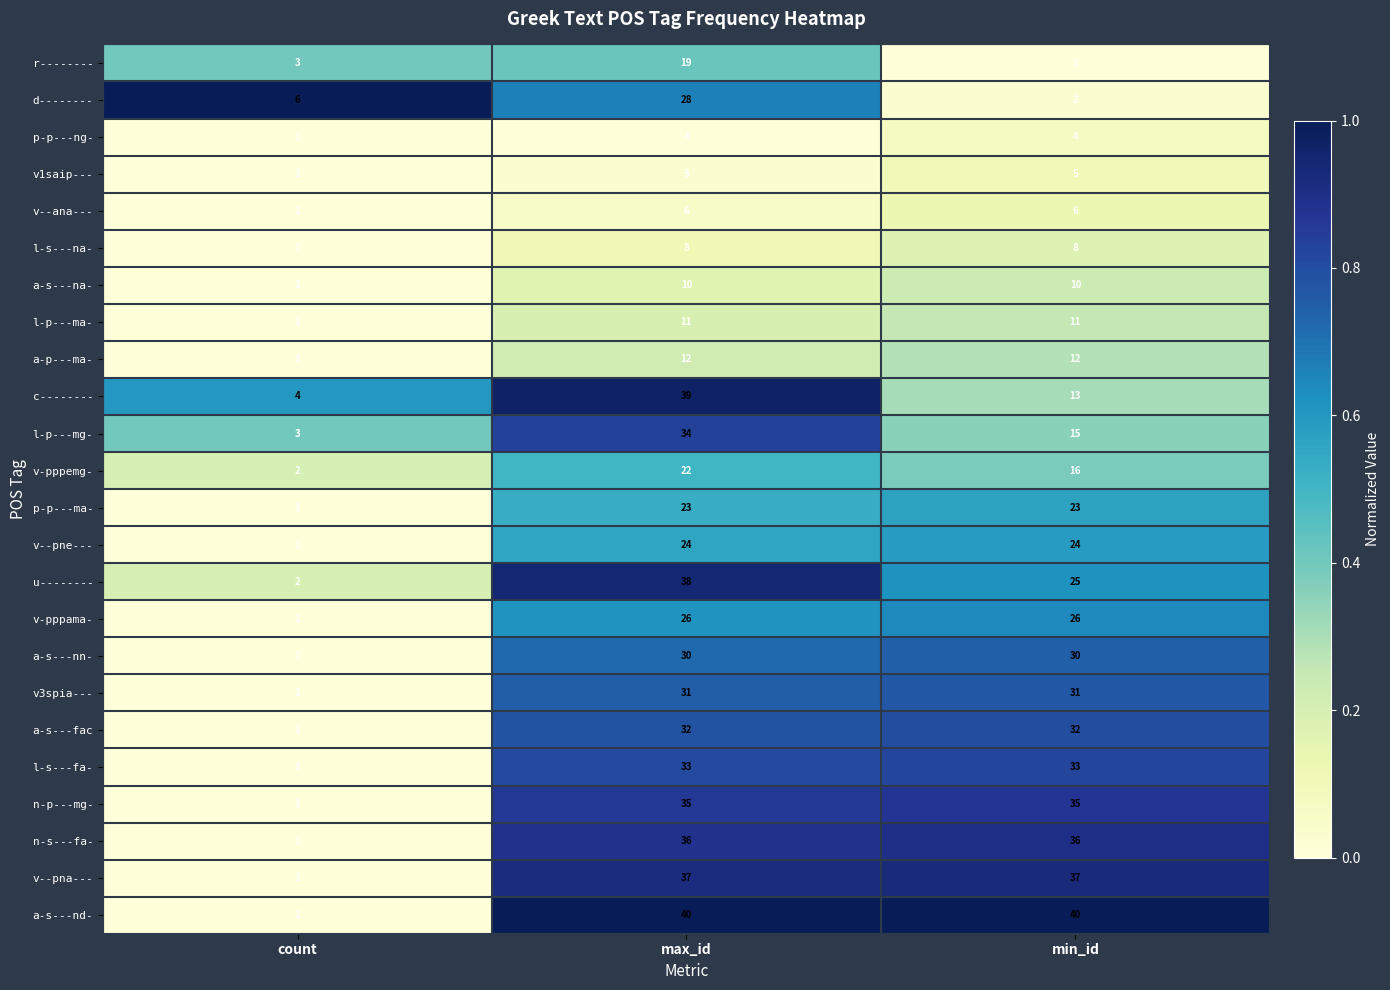

At which category is the sum across all series the highest?

max_id